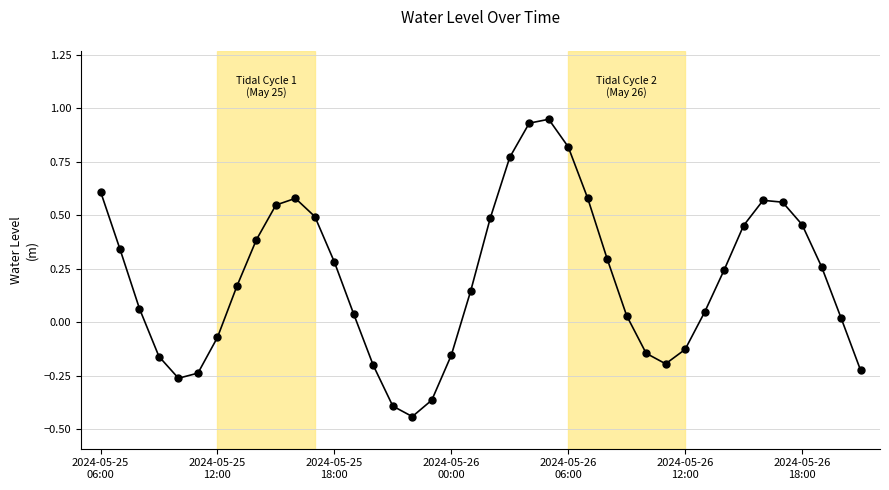

What is the sum of all values?

8.2